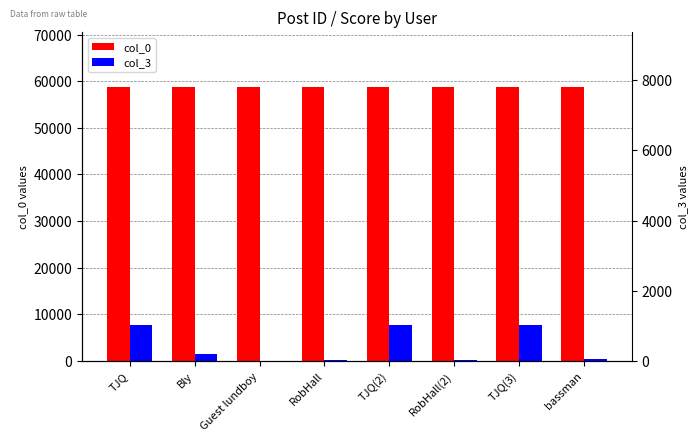

The col_0 series shows 91029 at RobHall. True or false?

False